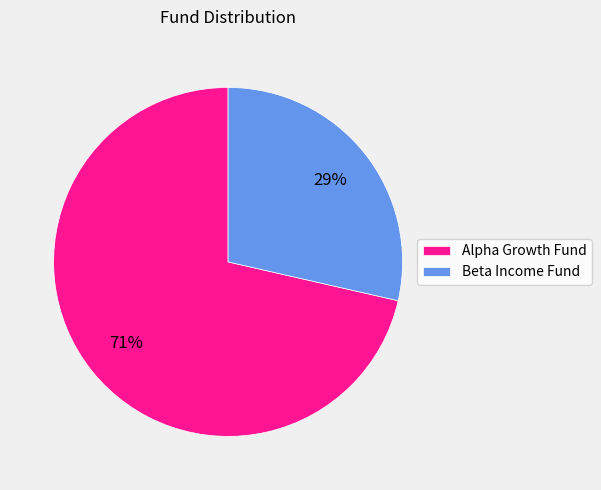

Rank the categories by value from highest to lowest.

Alpha Growth Fund, Beta Income Fund